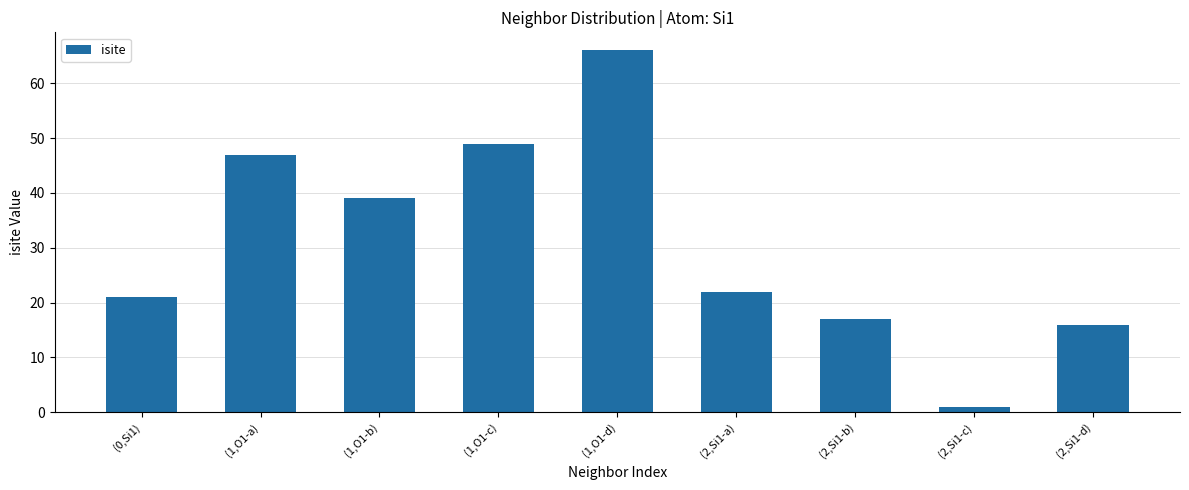

True or false: the data shows 47 at (1,O1-a).

True